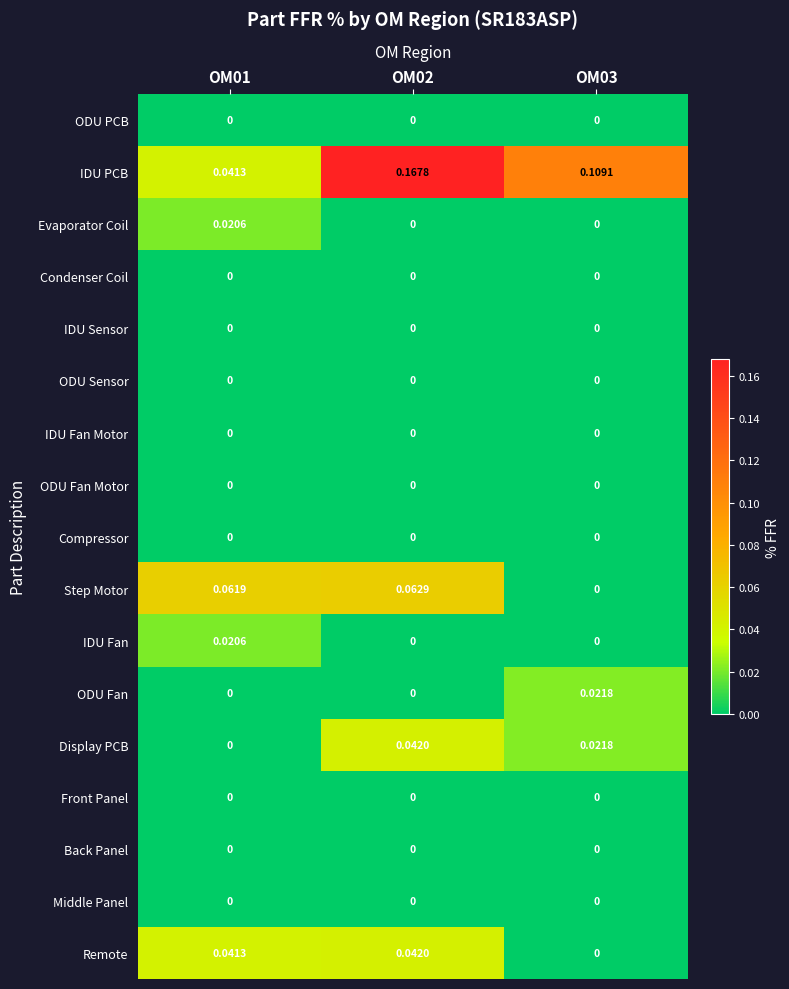

Which series has the largest range (max minus min)?

IDU PCB